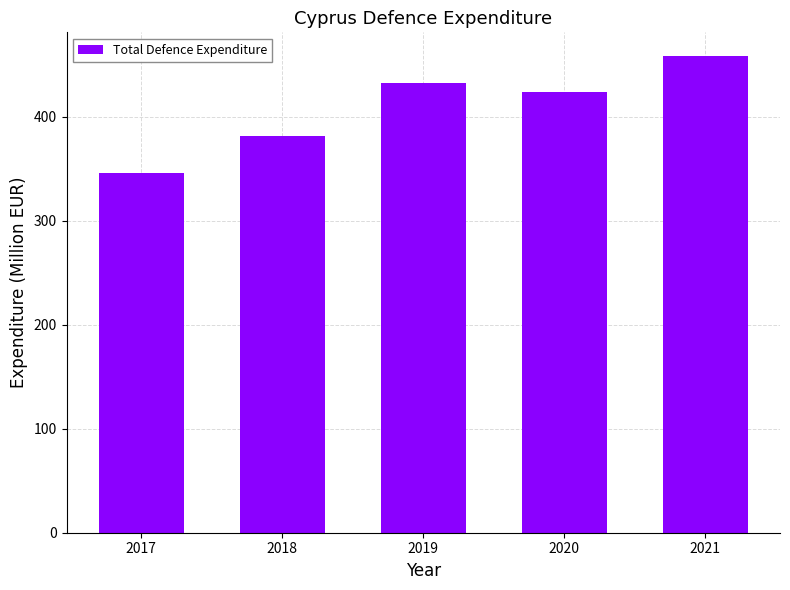

What is the difference between the maximum and minimum values?

112.4